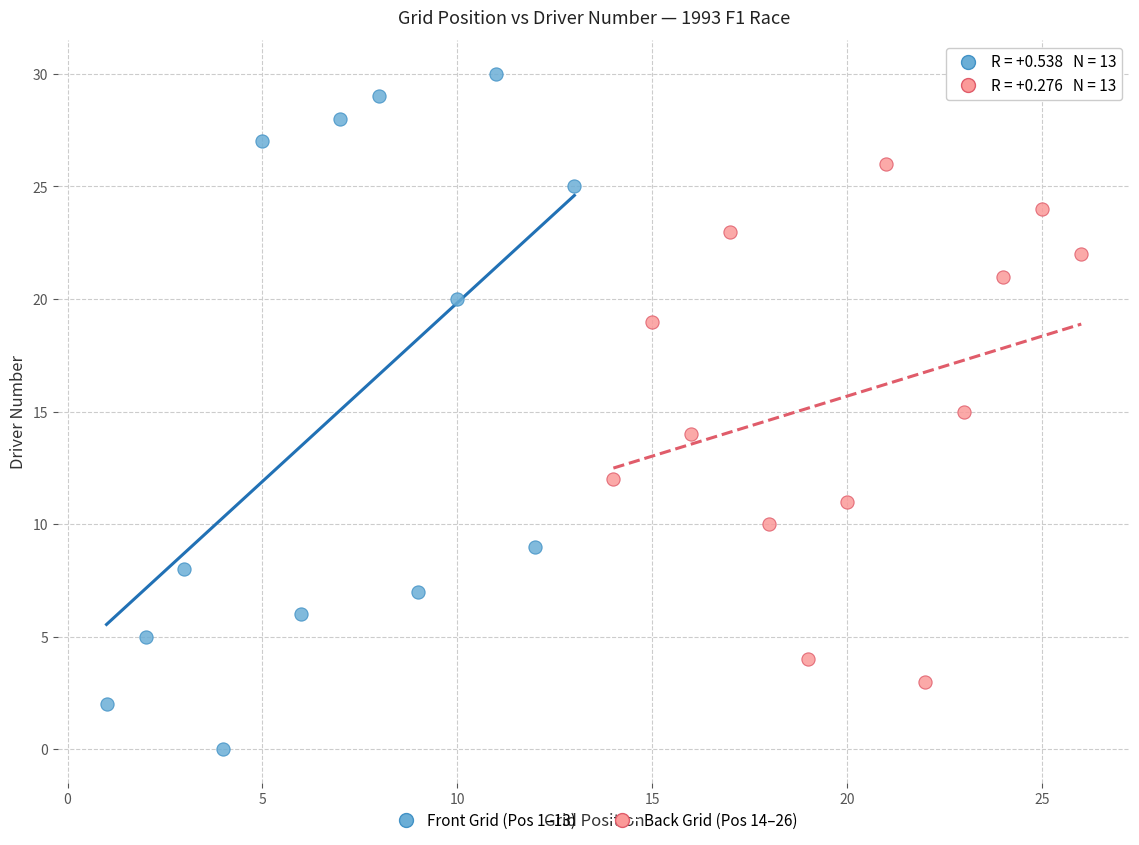

Which series has the largest Y range (max minus min)?

Front Grid (Pos 1–13)